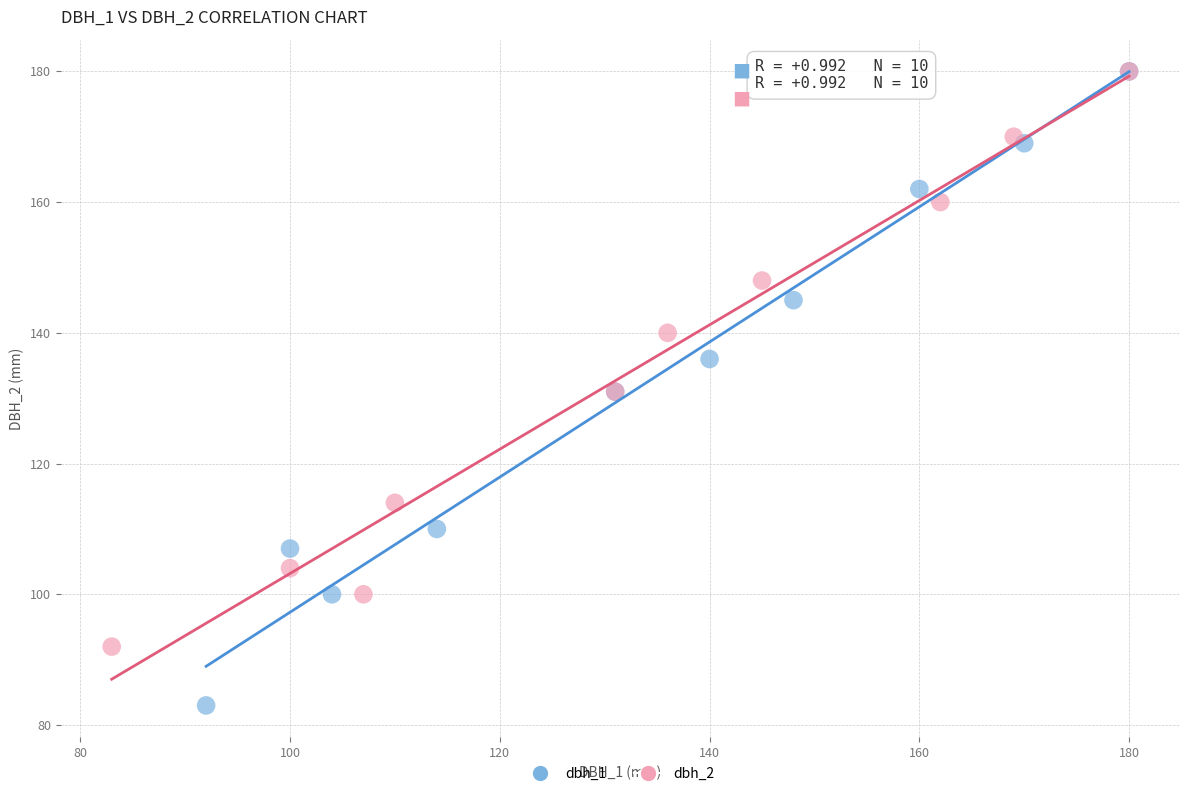

Which series contains the lowest Y value?

dbh_1